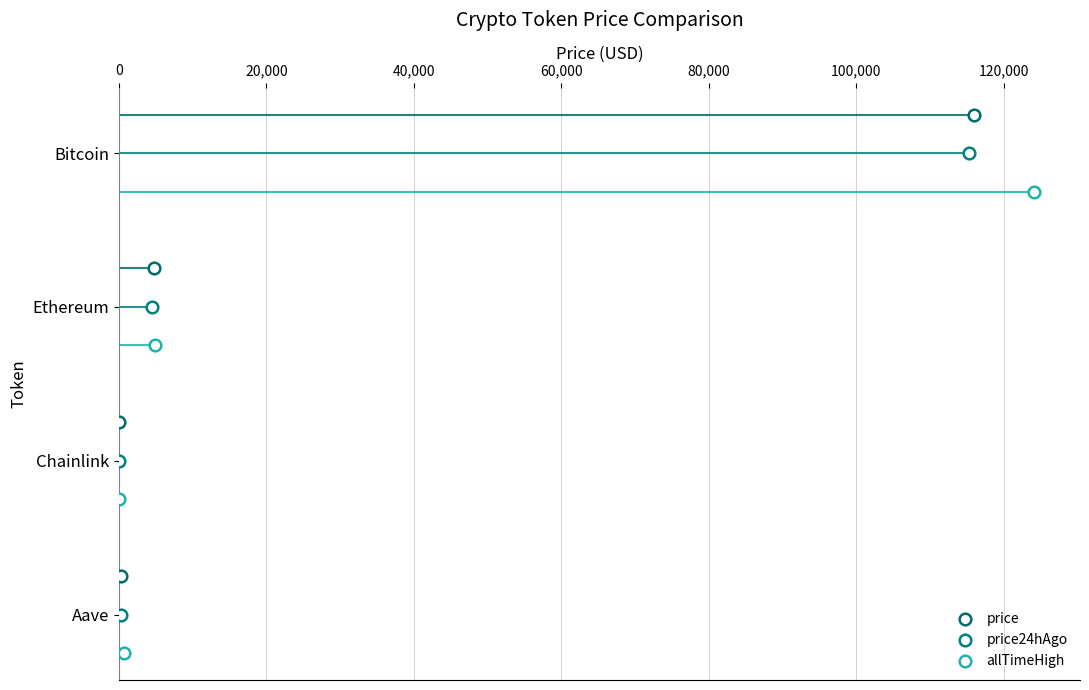

Which series contains the highest Y value?

allTimeHigh